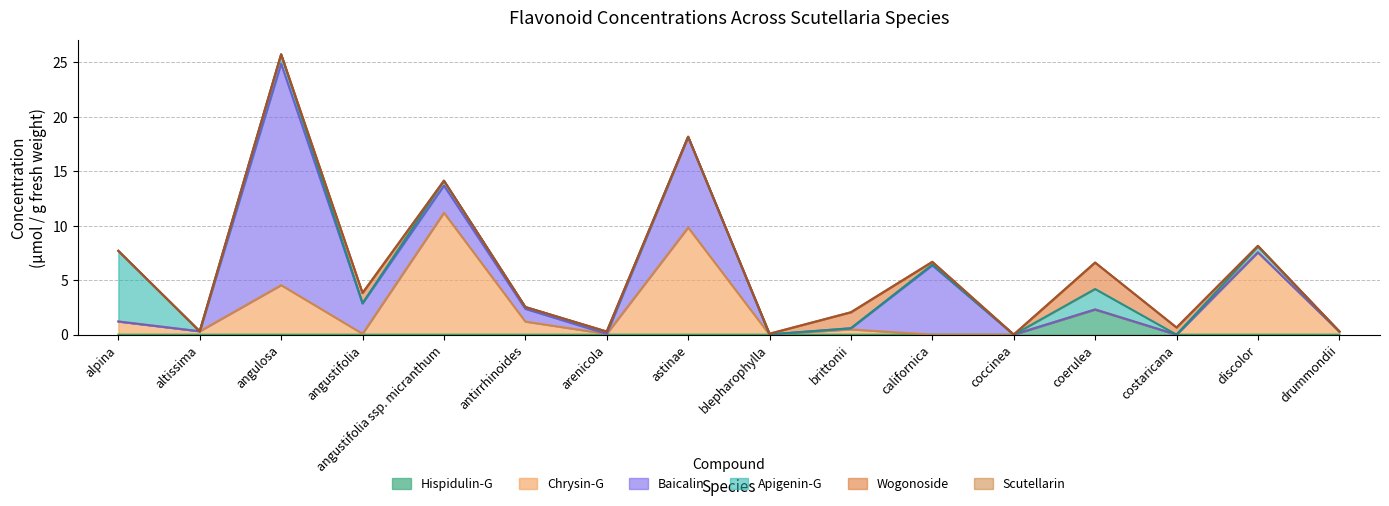

Reading left to right, list all the values displayed in this chart.

conc_hispidulinG: 0.0	0.0	0.0	0.0	0.0	0.0	0.0	0.0	0.0	0.0	0.0	0.0	2.3	0.0	0.0	0.0
conc_chrysinG: 1.2	0.3	4.5	0.1	11.2	1.2	0.1	9.8	0.0	0.5	0.0	0.0	0.0	0.0	7.6	0.3
conc_baicalin: 0.0	0.0	20.3	2.8	2.5	1.2	0.0	8.3	0.0	0.1	6.4	0.0	0.0	0.0	0.0	0.0
conc_apigeninG: 6.5	0.0	0.9	0.0	0.4	0.2	0.2	0.0	0.0	0.0	0.1	0.0	1.9	0.0	0.5	0.0
conc_wogonoside: 0.0	0.0	0.0	0.9	0.0	0.0	0.0	0.0	0.1	1.5	0.2	0.0	2.4	0.7	0.1	0.0
conc_scutellarin: 0.0	0.0	0.0	0.0	0.0	0.0	0.0	0.0	0.0	0.0	0.0	0.0	0.0	0.0	0.0	0.0